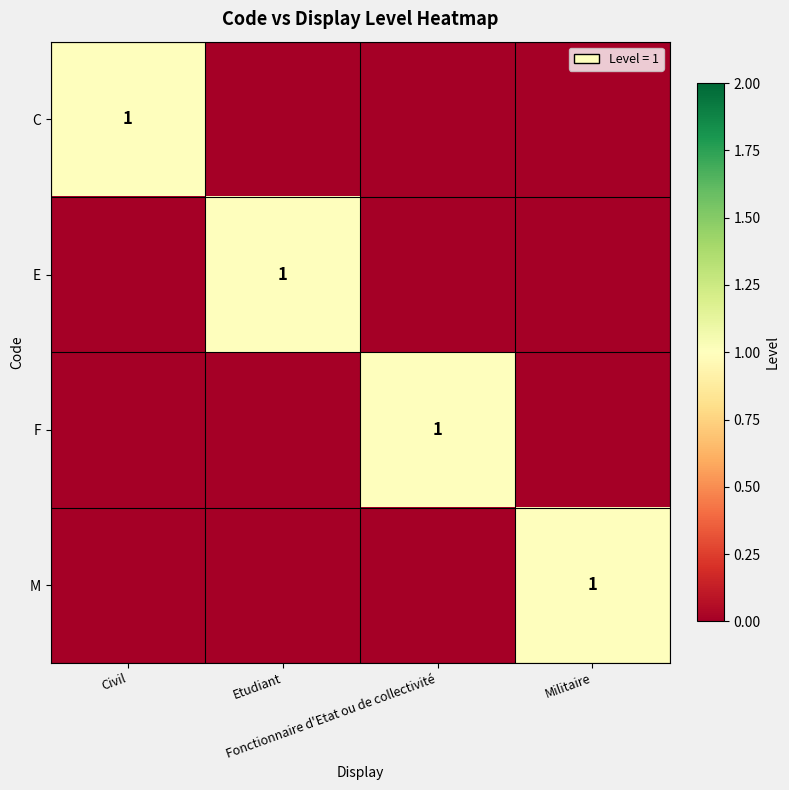

At Etudiant, list the series in order from largest to smallest.

E, C, F, M